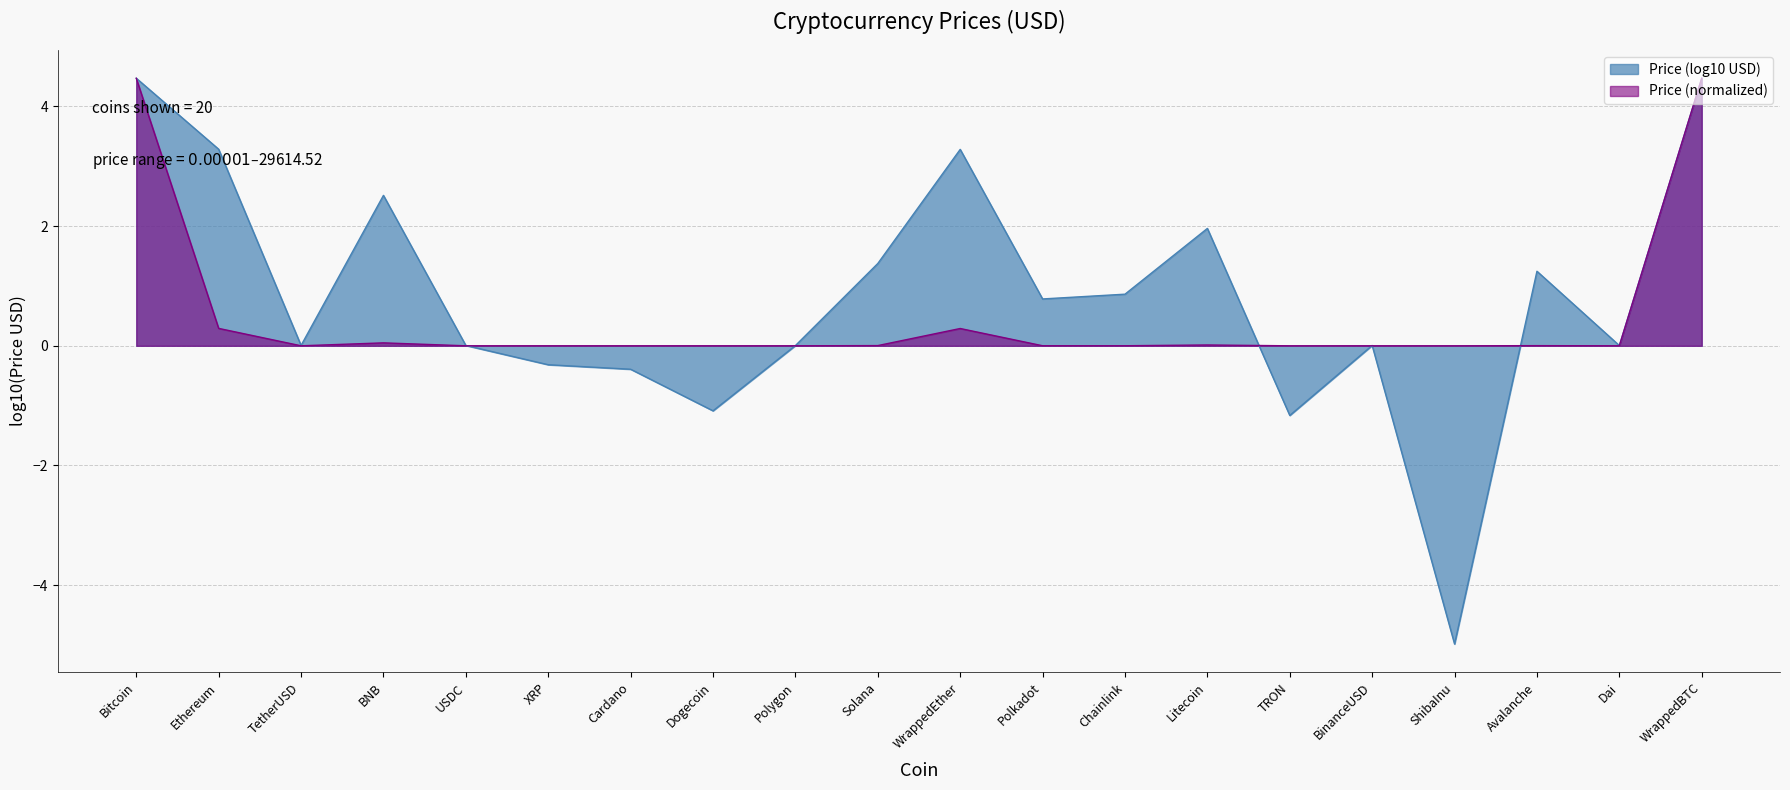

At which category does the chart reach its minimum across all series?

ShibaInu